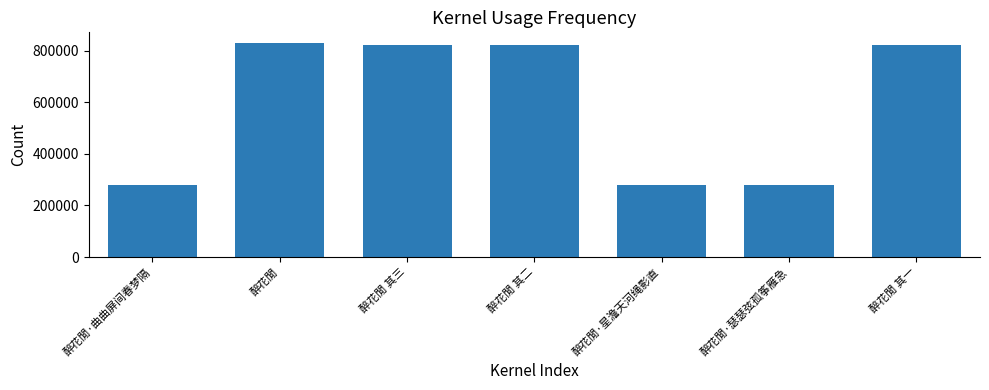

What is the smallest value displayed?

279491